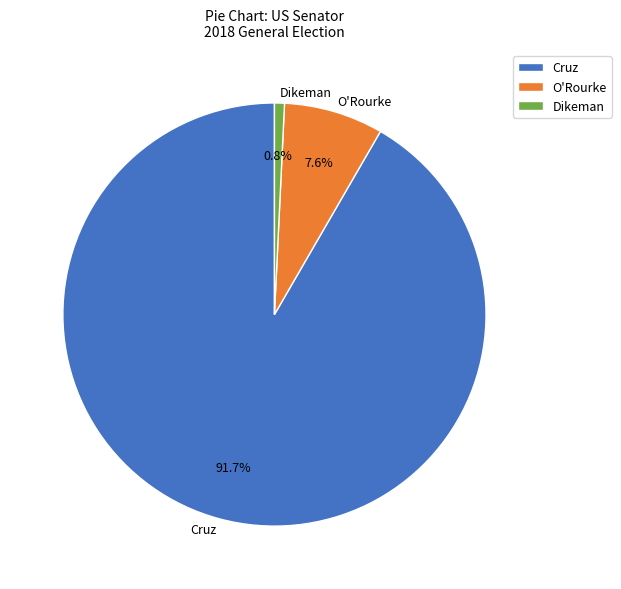

Combined, what portion of the pie is O'Rourke and Cruz?

99.2%